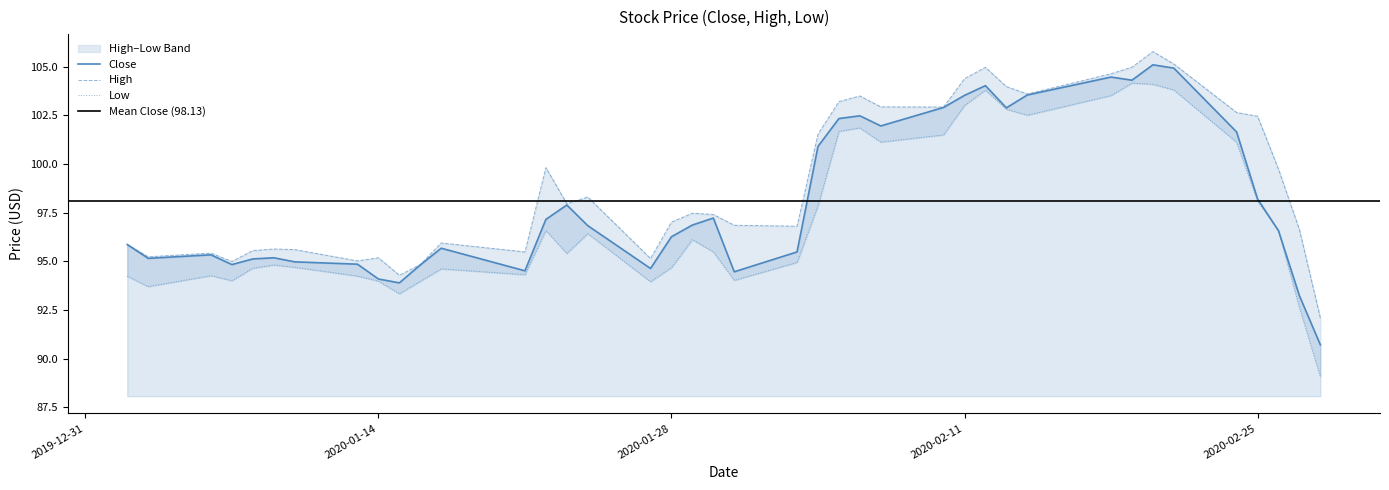

What is the lowest value of the High series?

92.1